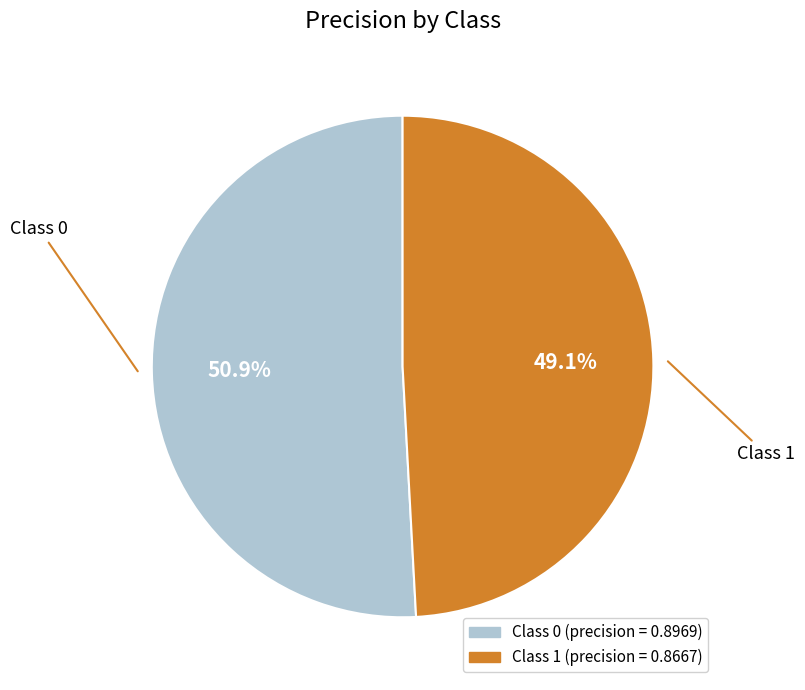

Does any single category account for the majority?

Yes